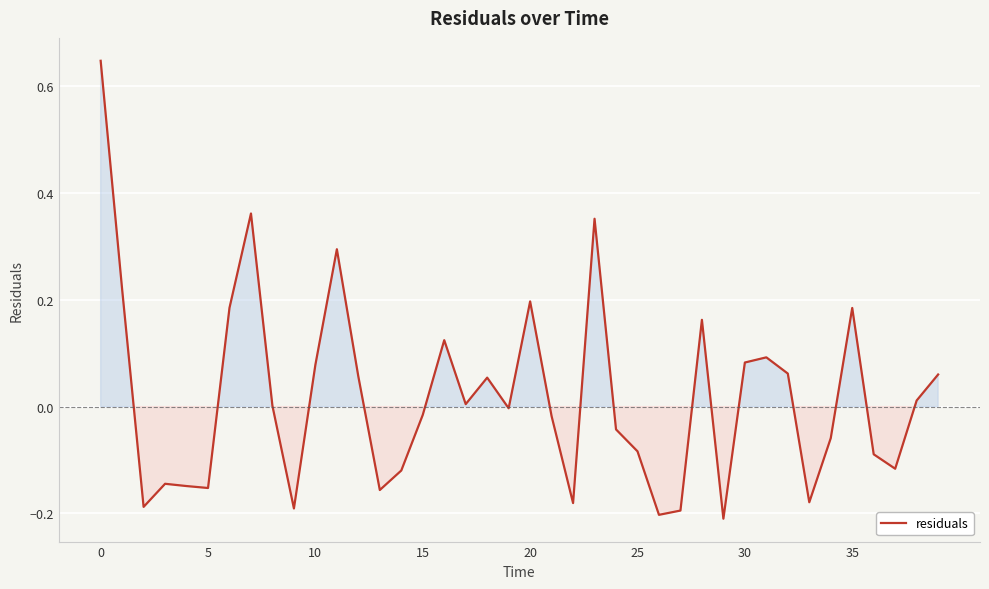

What is the difference between the maximum and minimum values?

0.9